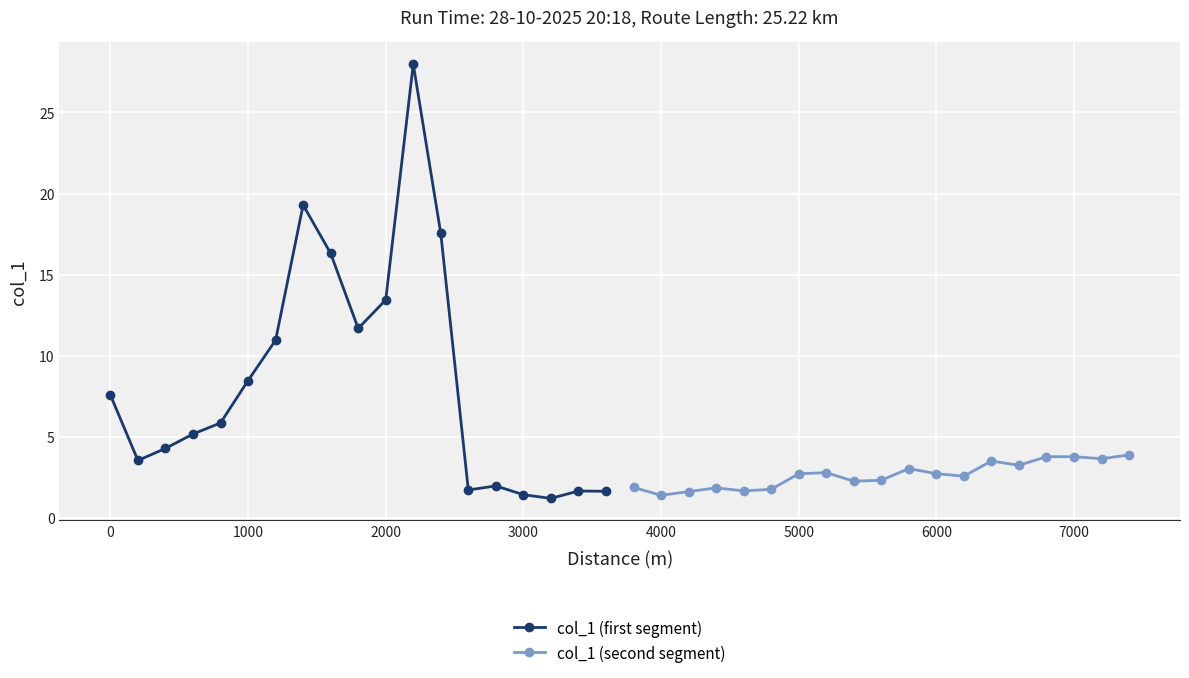

What is the value of the col_1 (first segment) point at the 6th from the left?

8.5